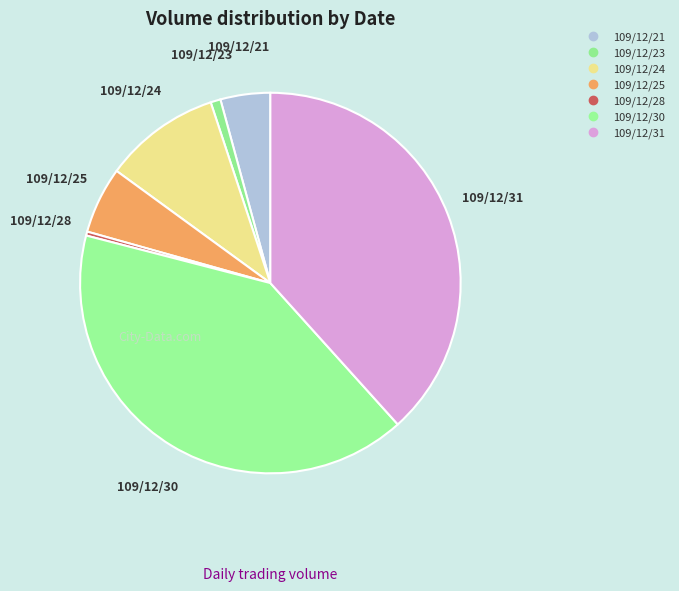

Count the number of slices in the pie.

7